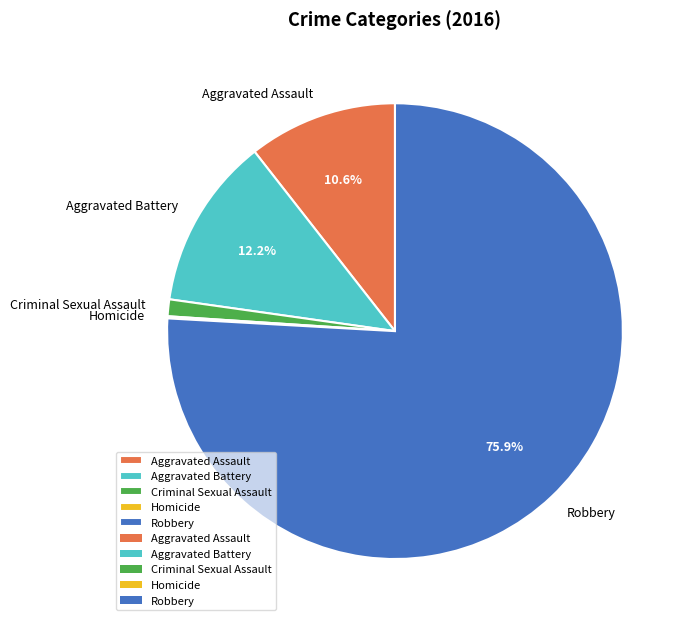

Which category has the biggest portion of the pie?

Robbery